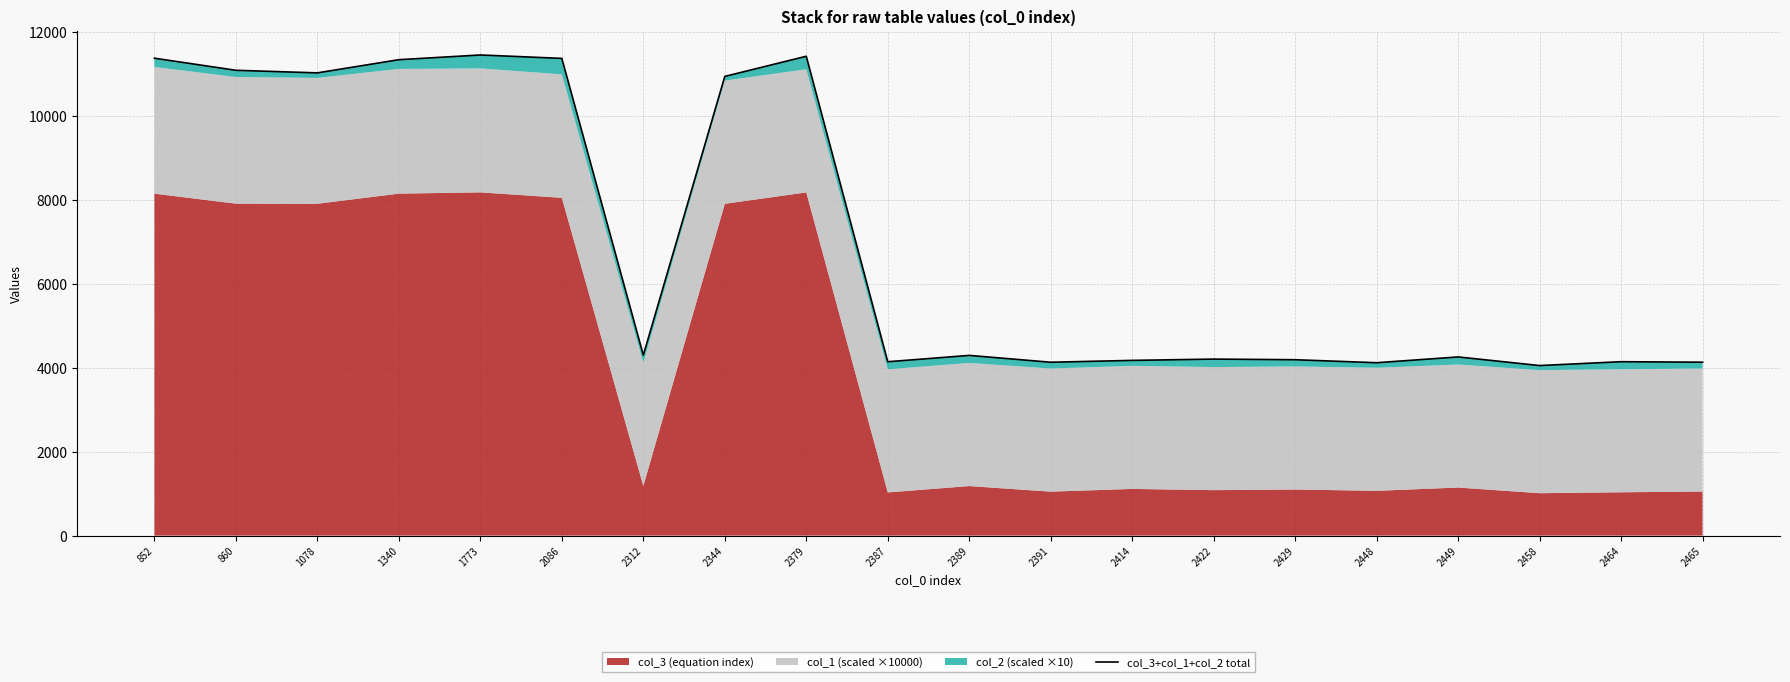

Approximately how many times larger is the value at 2086 compared to 2344?

1.0